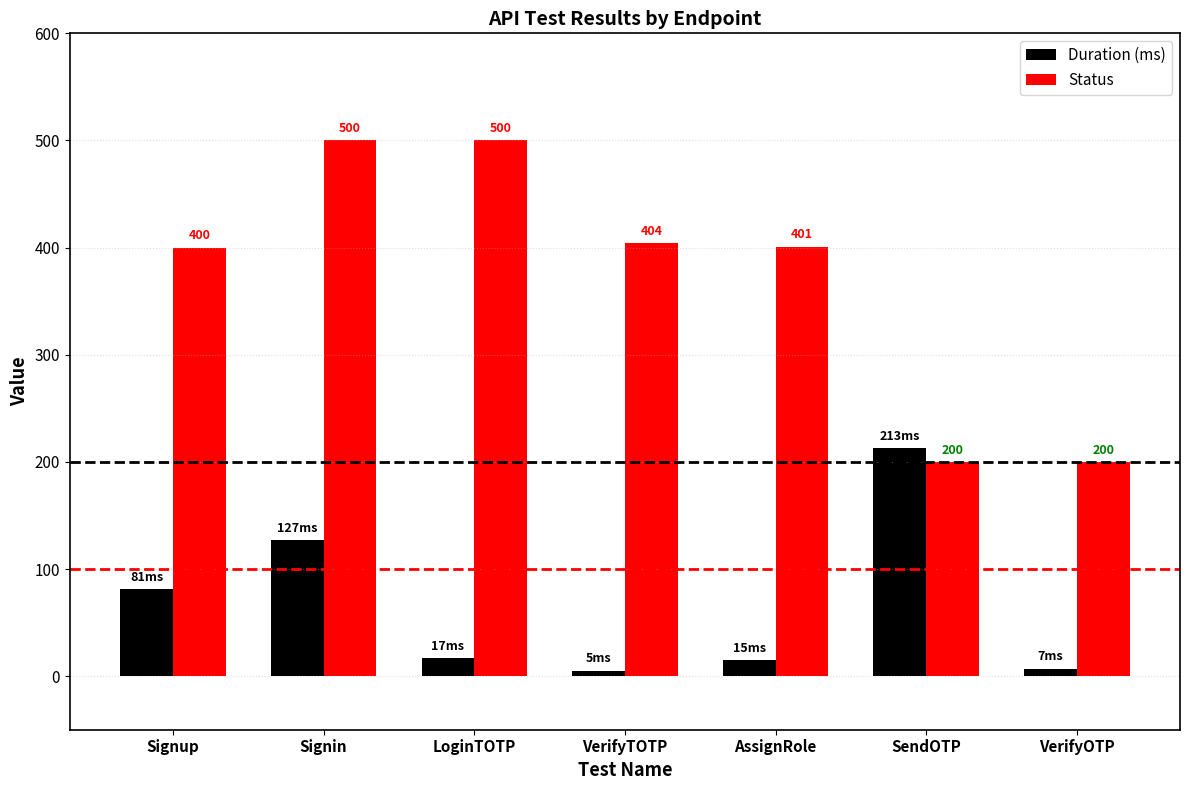

Are the bars grouped side by side (vs. stacked)?

Yes